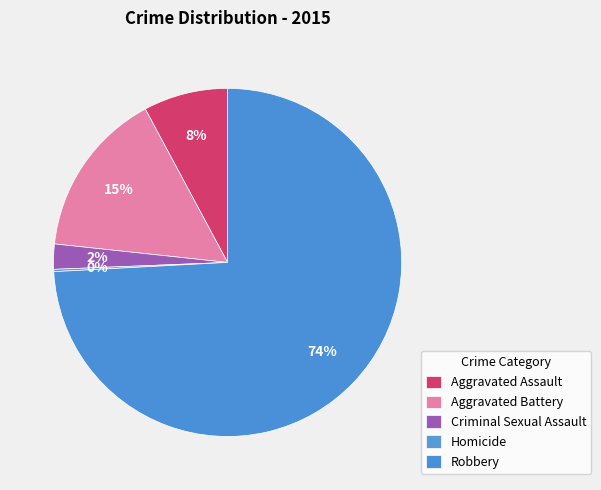

What percentage do Homicide and Aggravated Assault together represent?

8.1%